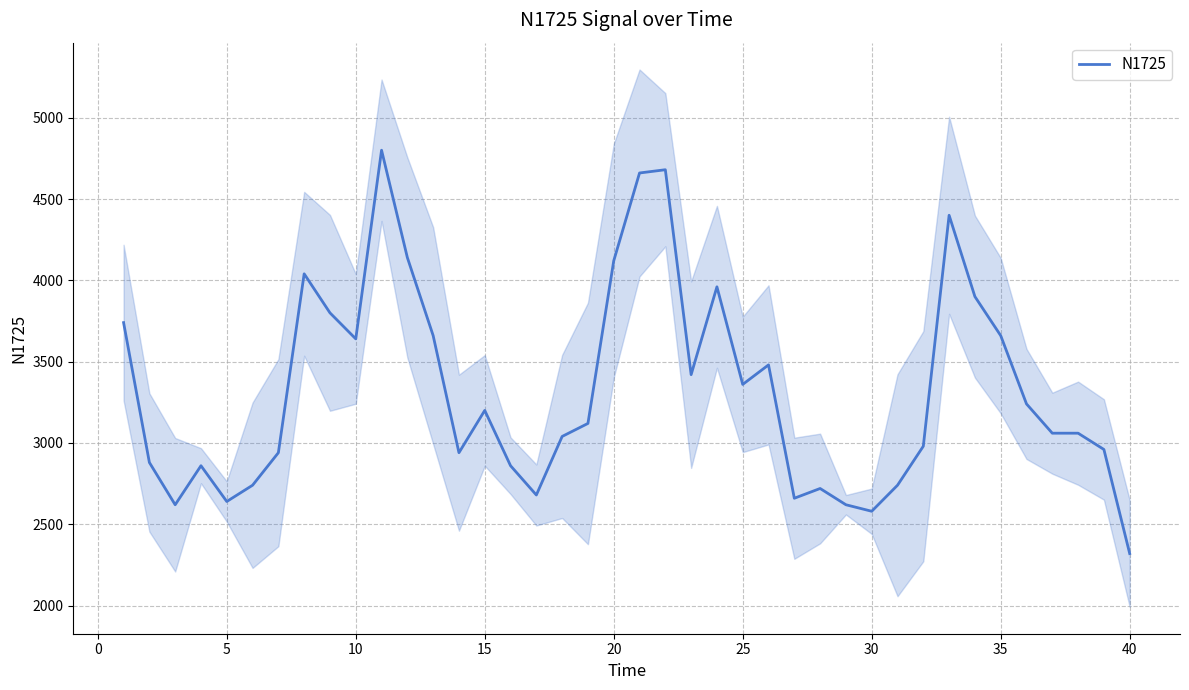

How many distinct data groups are displayed?

1